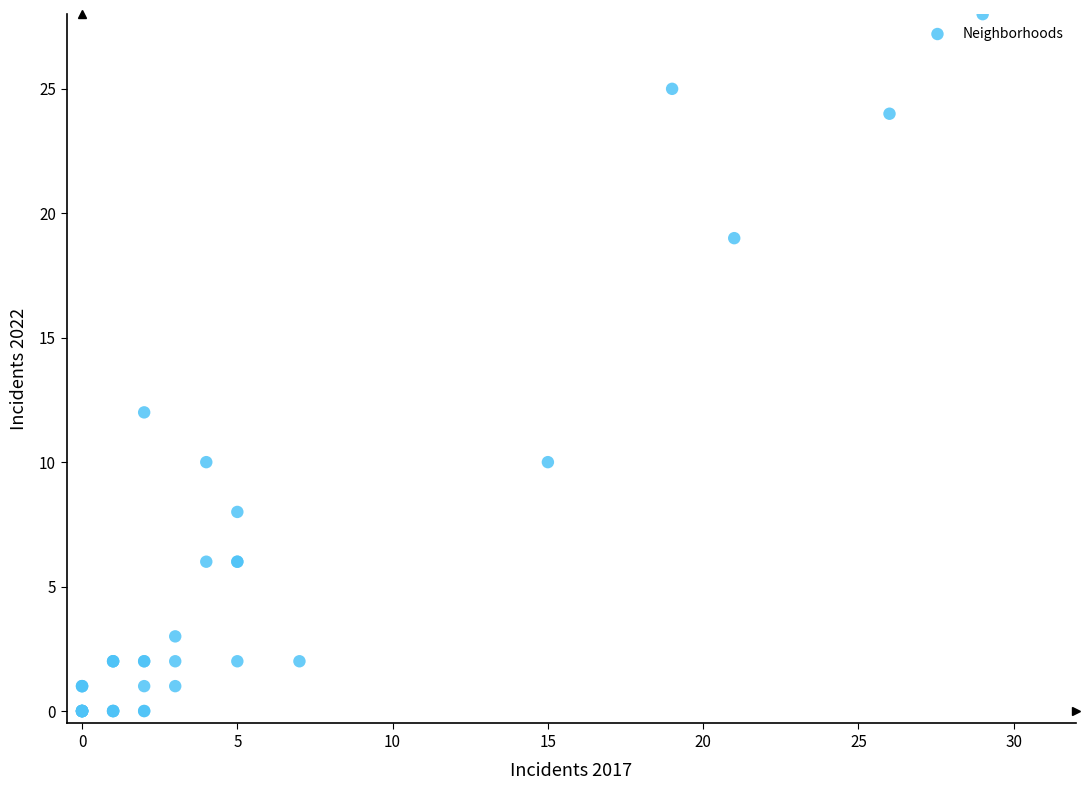

What Y value in the scatter plot is closest to 14?

12